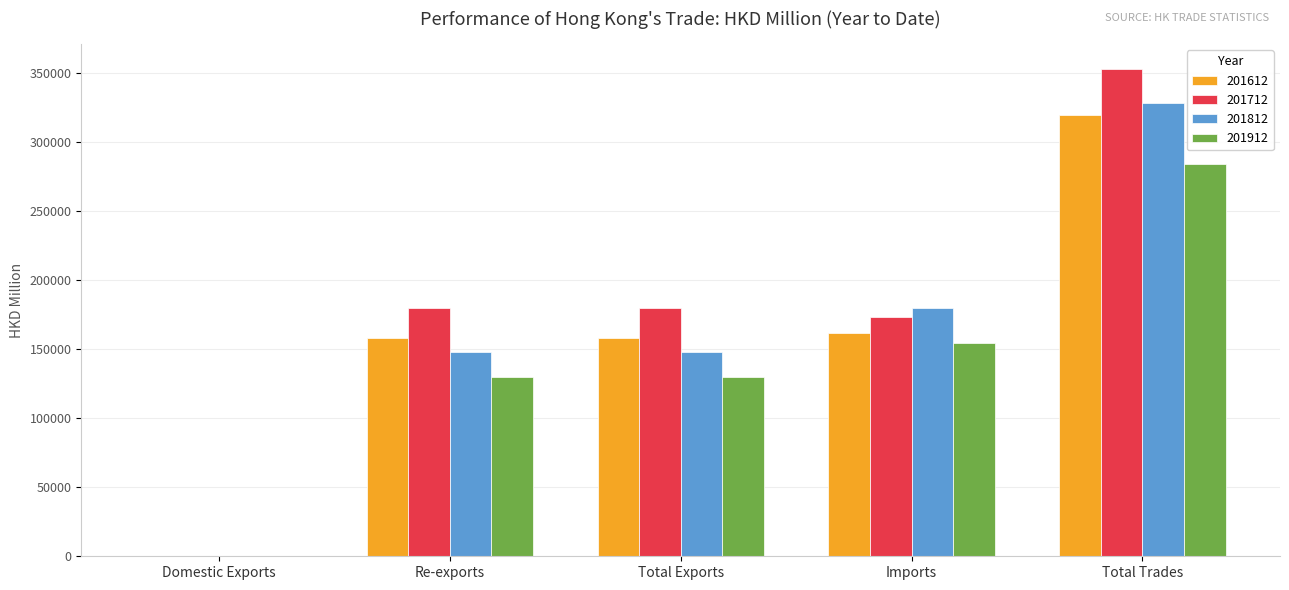

Is it true that 201612 equals 562115.5 at Total Trades?

False